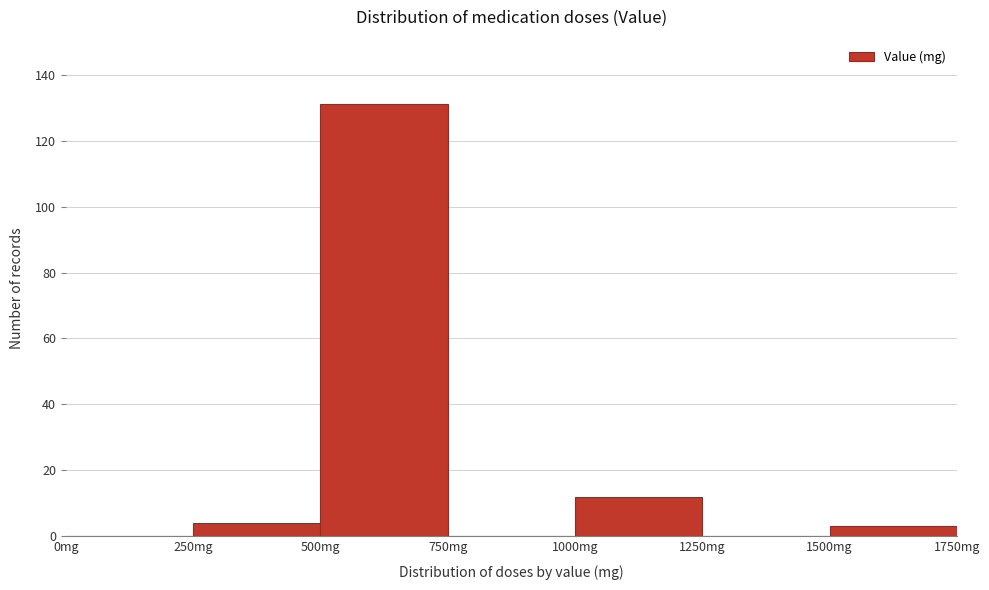

Which range on the x-axis has the tallest bar?

500 to 750